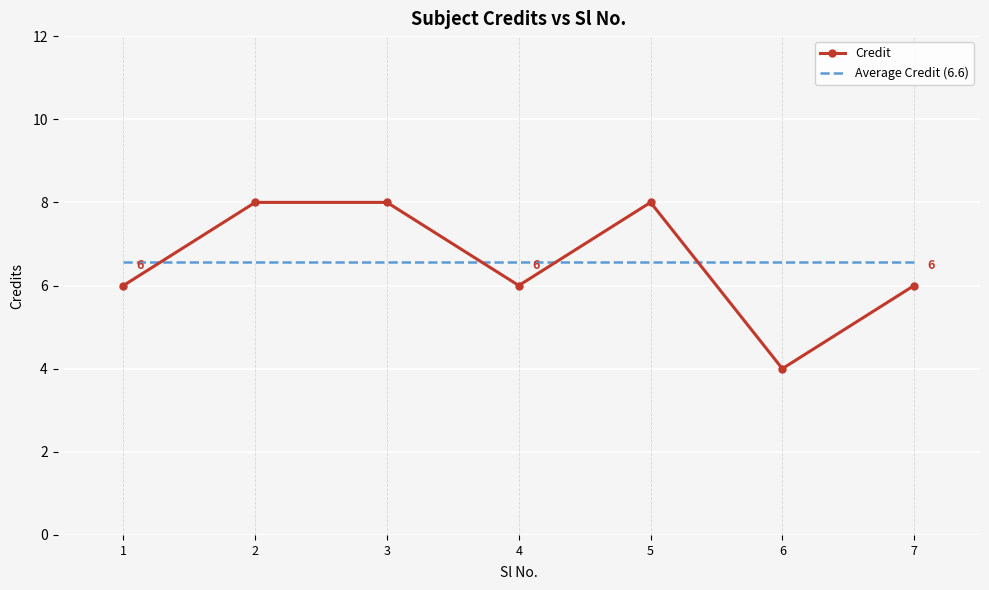

True or false: Average Credit (6.6) and Credit intersect in this chart.

True